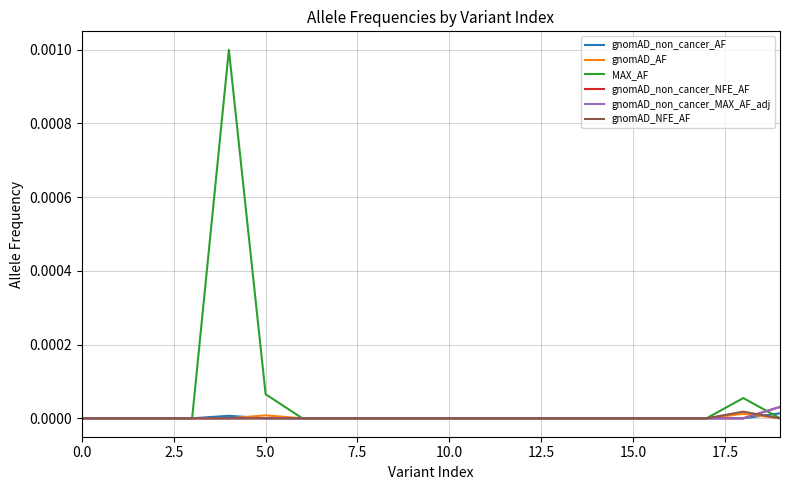

How many intersections are there between gnomAD_NFE_AF and gnomAD_non_cancer_AF?

1